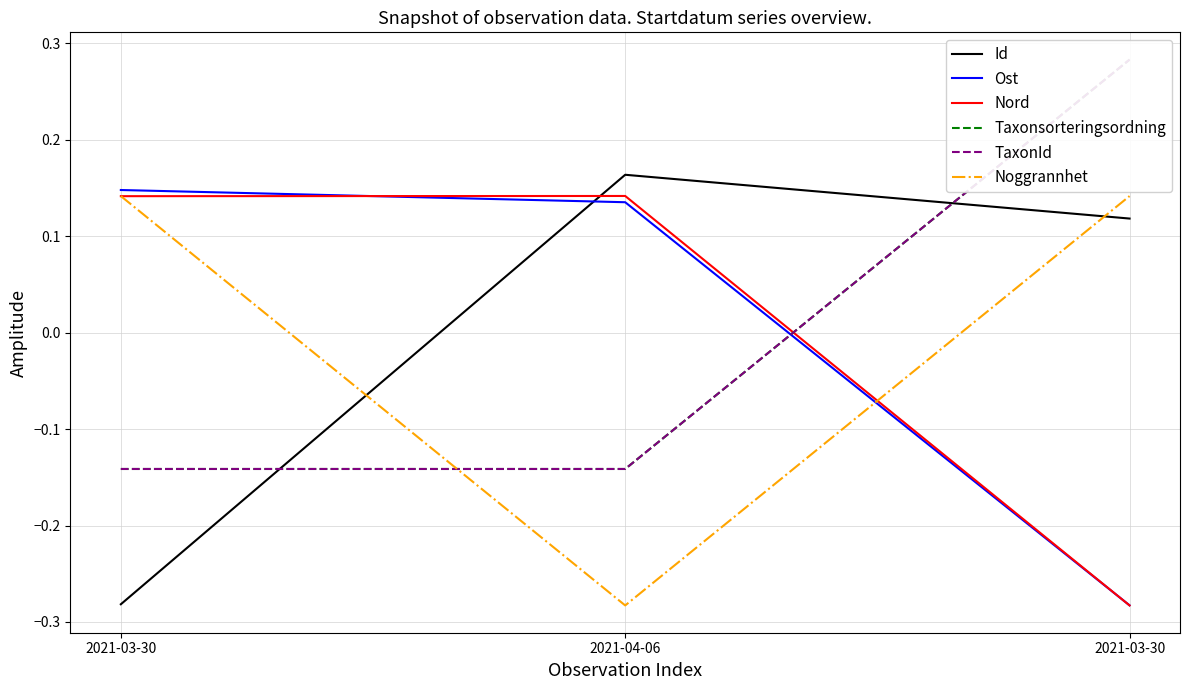

How many Nord values are between 0 and 1?

2